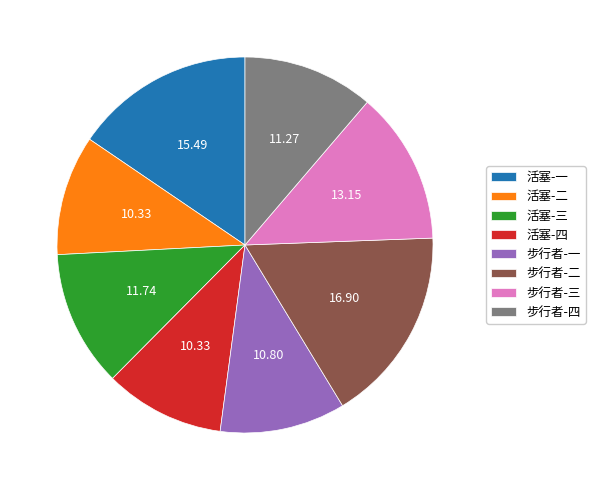

Combined, do 活塞-四 and 步行者-一 account for over 50%?

No